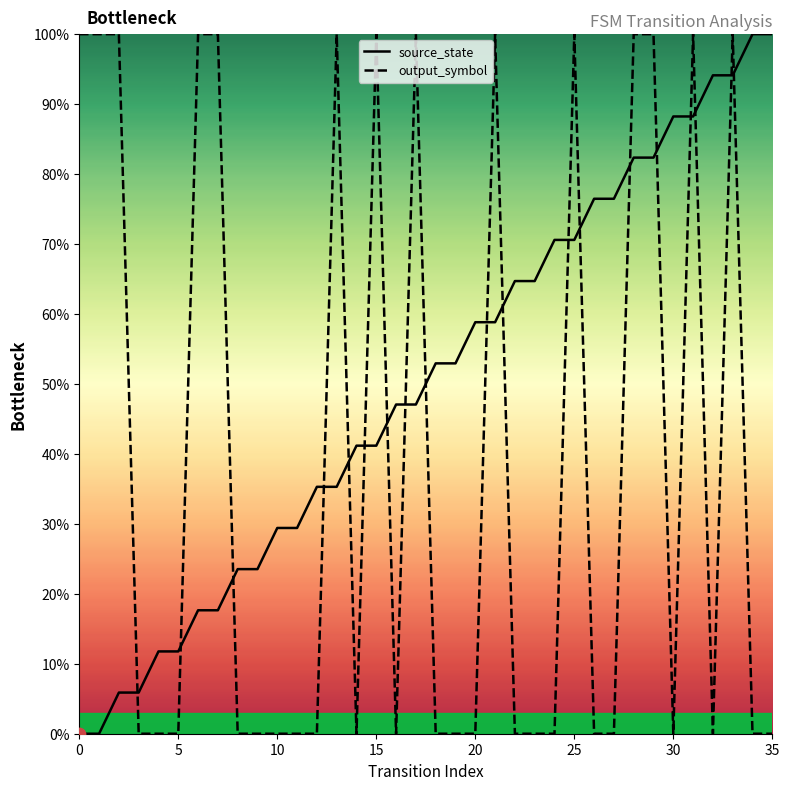

Which series contains the lowest Y value?

source_state